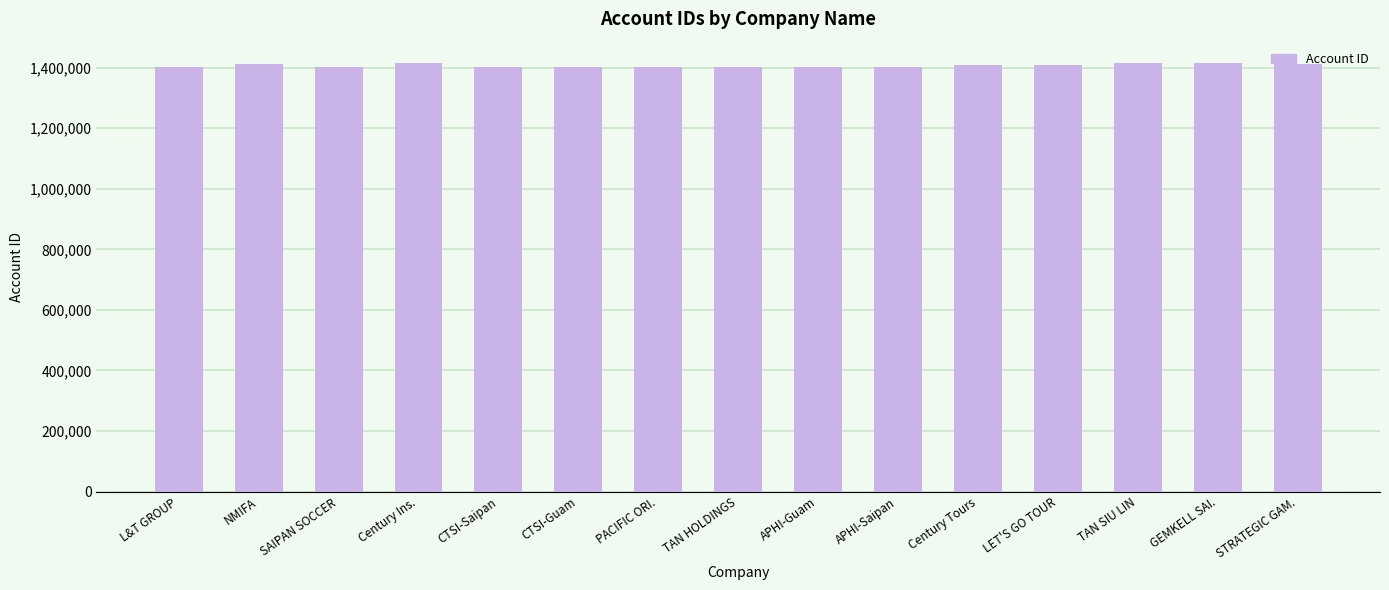

What value does the data have at NMIFA?

1413264